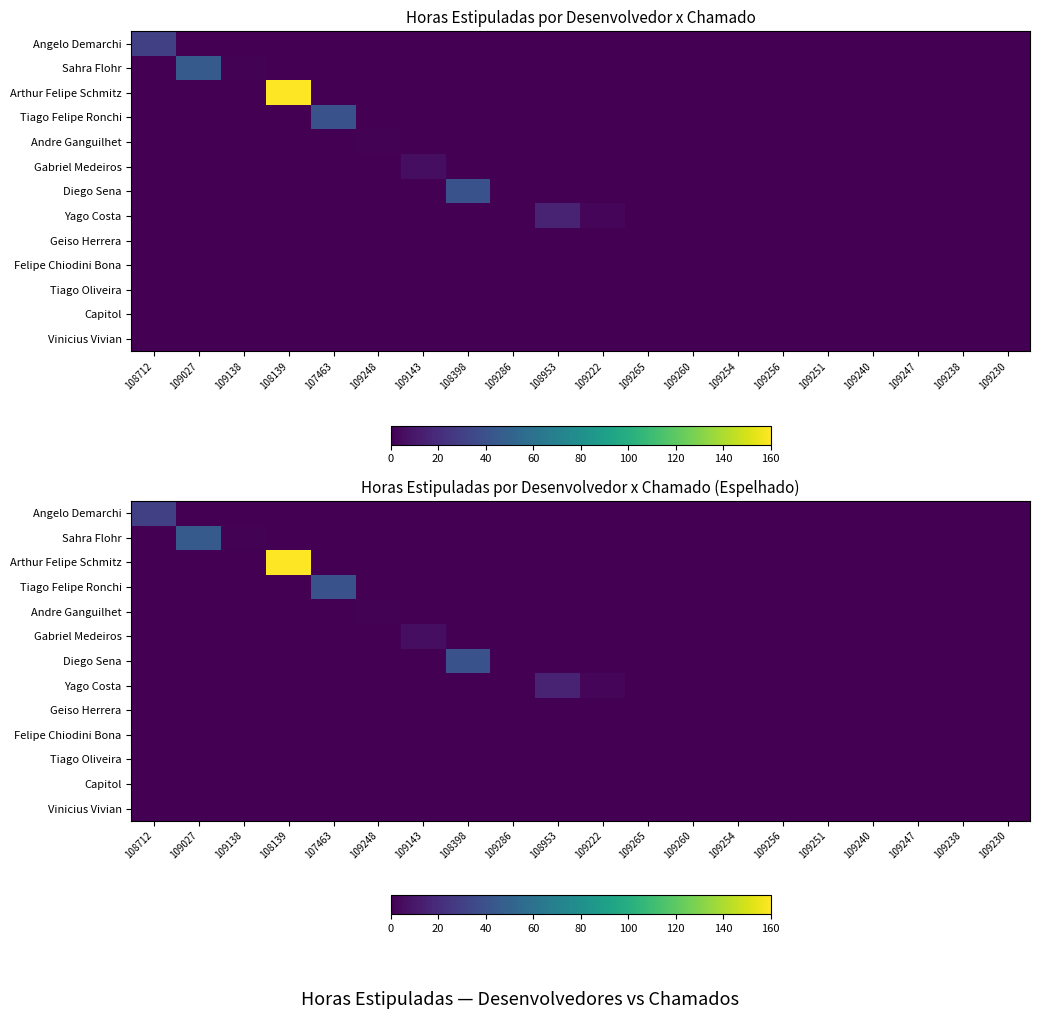

Between 108398 and 109238, which series saw the biggest shift?

Diego Sena